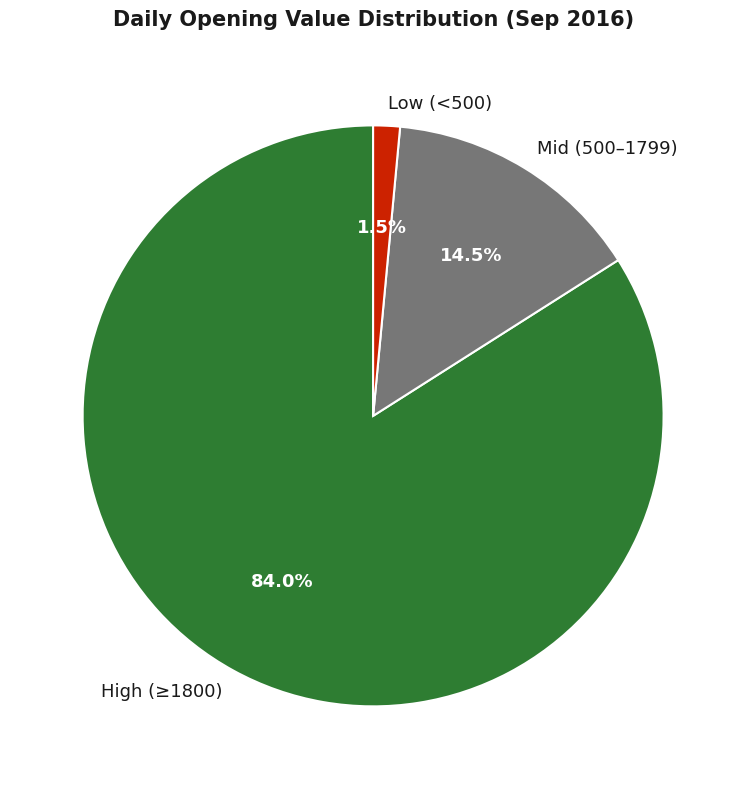

Which has a higher value, Low (<500) or High (≥1800)?

High (≥1800)